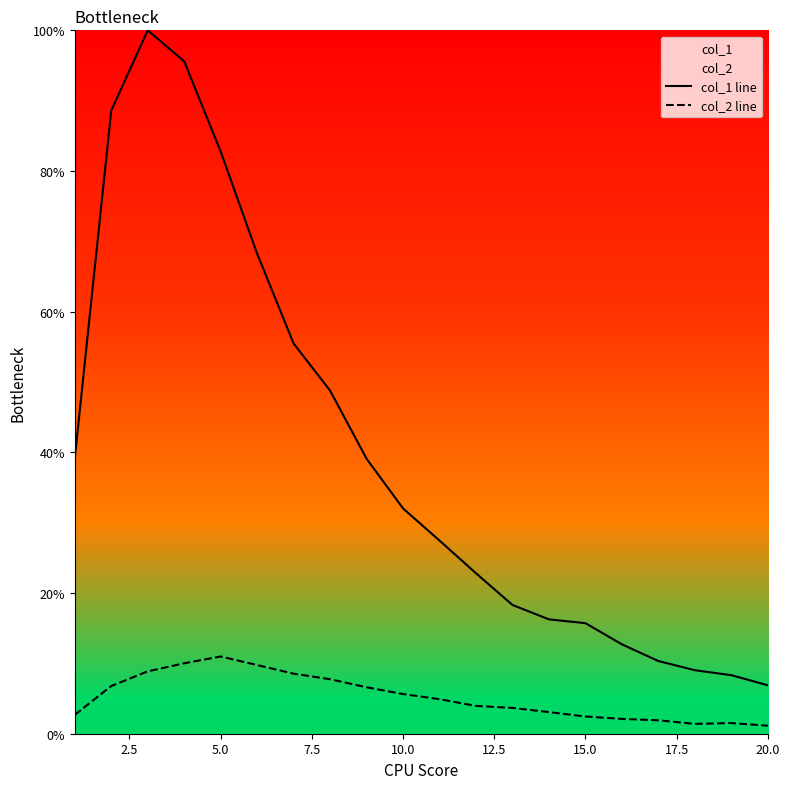

True or false: col_2 line and col_1 line cross at least once.

False